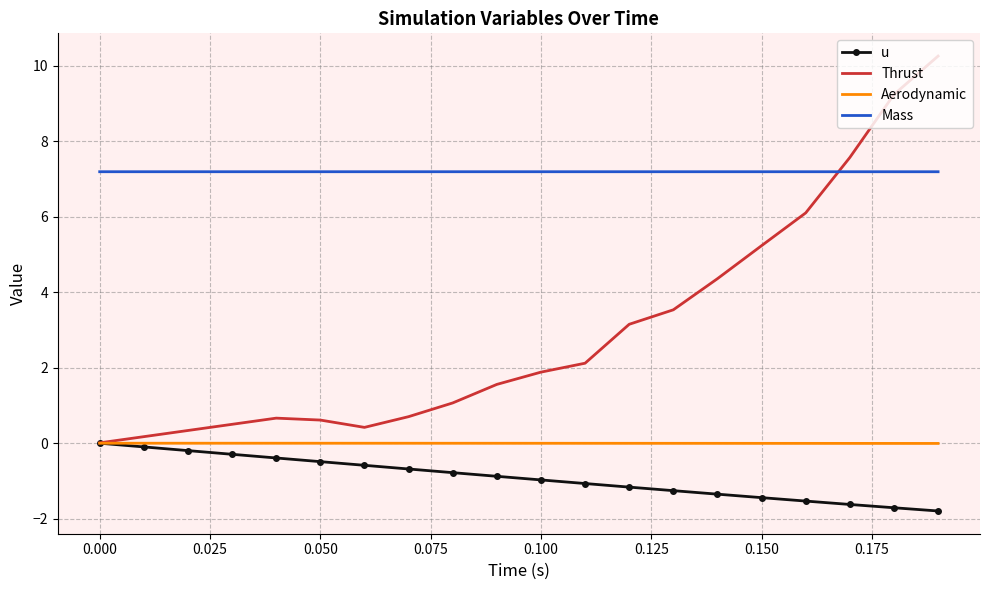

Which series has the largest range (max minus min)?

Thrust